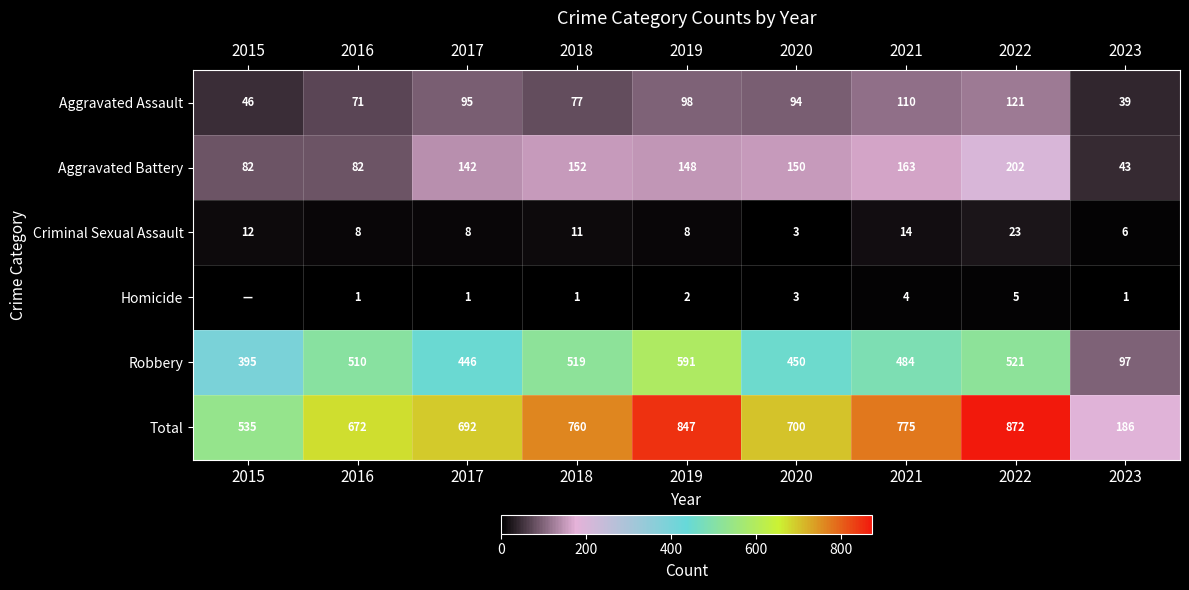

What is the total value across all series at 2017?

1384